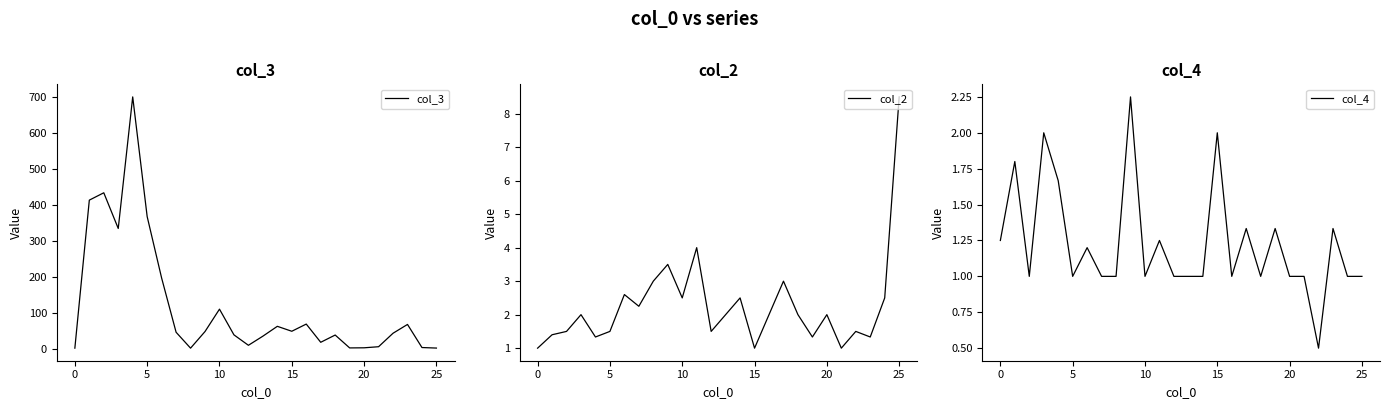

Reading left to right, transcribe all the data shown in this chart.

col_3: 1.0	412.8	433.2	334.0	700.0	367.0	196.0	45.2	1.0	47.2	109.5	38.0	9.0	34.3	61.8	48.0	68.0	17.3	37.5	1.7	2.0	5.0	42.5	67.0	2.8	1.2
col_2: 1.0	1.4	1.5	2.0	1.3	1.5	2.6	2.2	3.0	3.5	2.5	4.0	1.5	2.0	2.5	1.0	2.0	3.0	2.0	1.3	2.0	1.0	1.5	1.3	2.5	8.5
col_4: 1.2	1.8	1.0	2.0	1.7	1.0	1.2	1.0	1.0	2.2	1.0	1.2	1.0	1.0	1.0	2.0	1.0	1.3	1.0	1.3	1.0	1.0	0.5	1.3	1.0	1.0